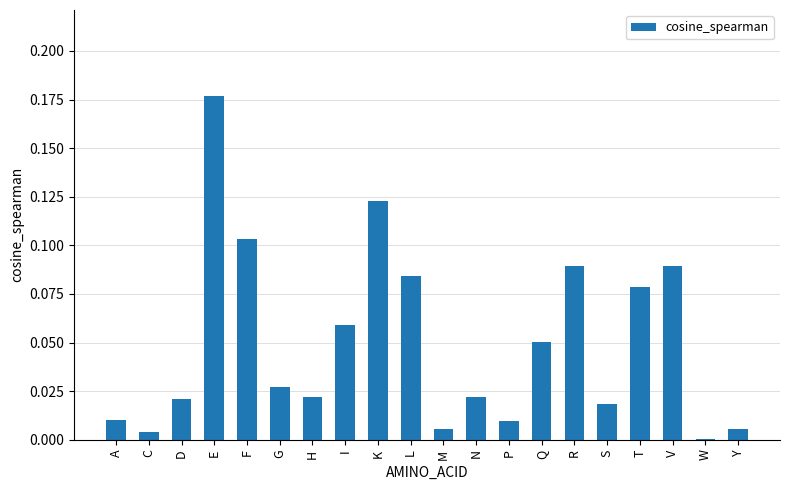

The chart shows a value of 0.0 at G. True or false?

True